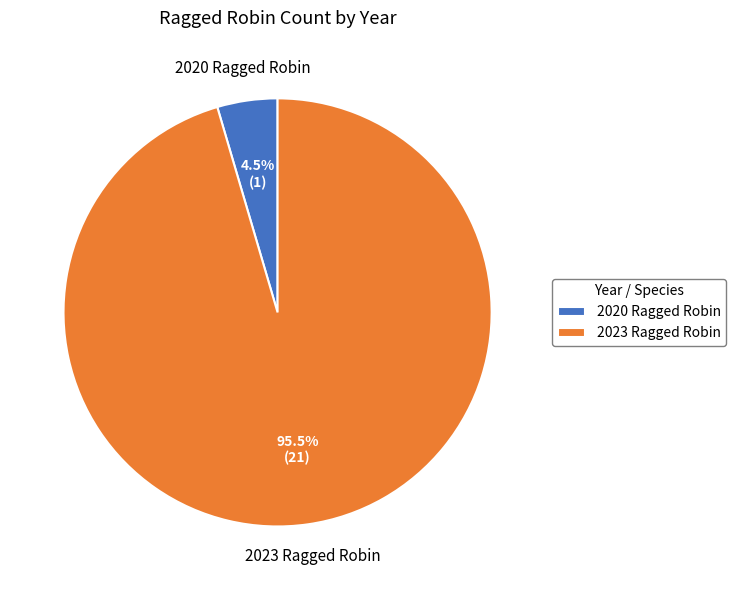

Rank the categories by value from highest to lowest.

2023 Ragged Robin, 2020 Ragged Robin